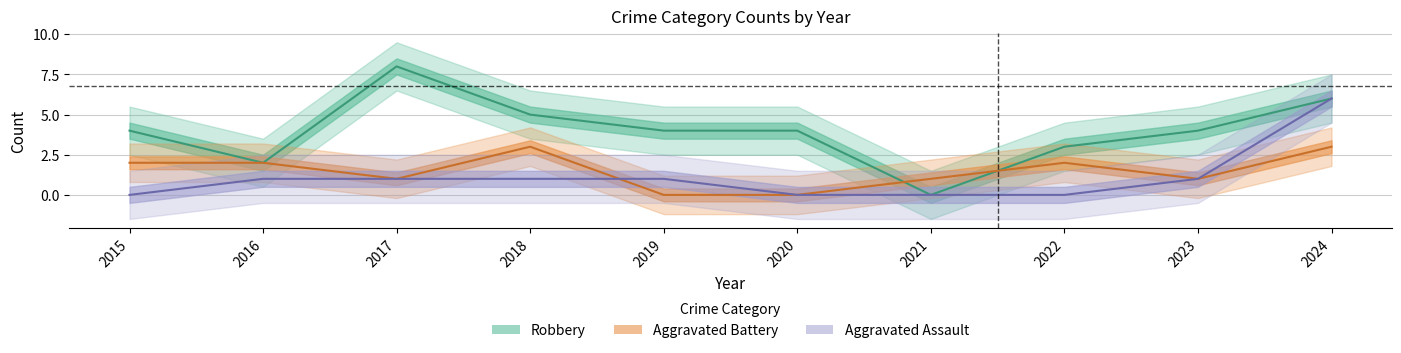

True or false: Aggravated Battery has a value of 3 at 2015.

False